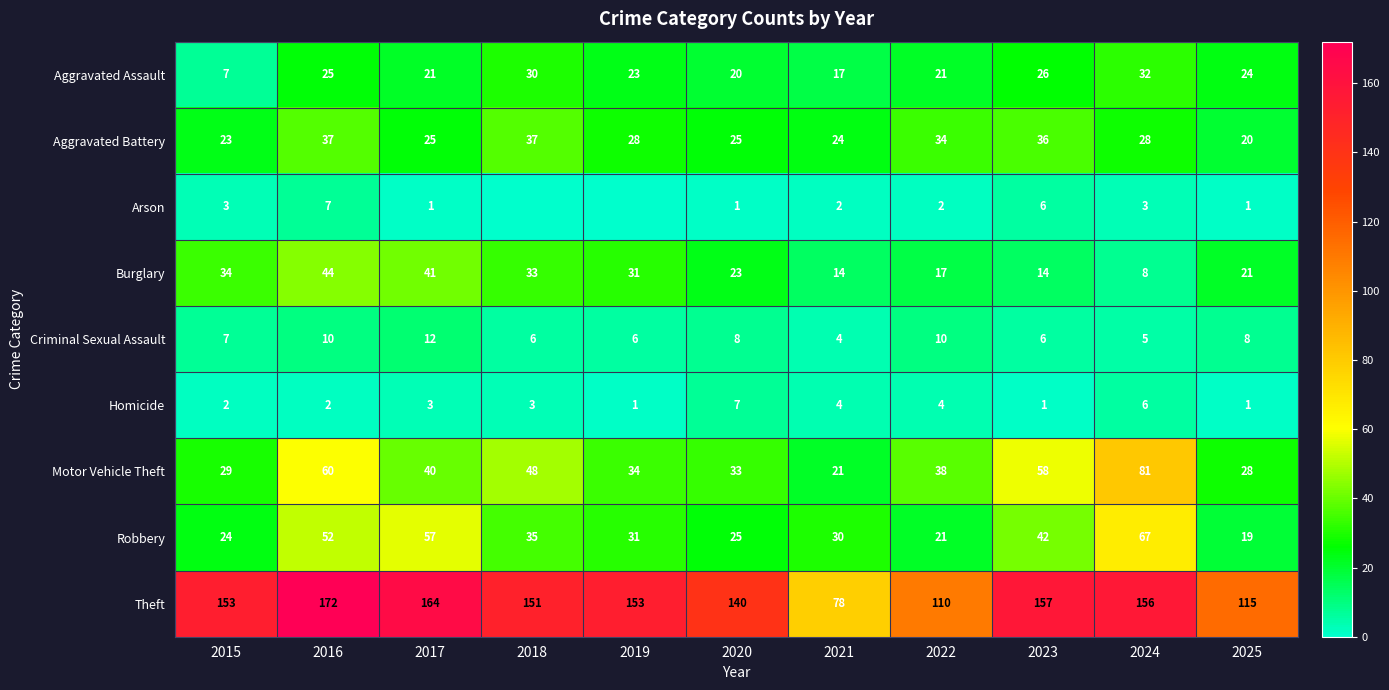

What is the average value of the Robbery series?

37